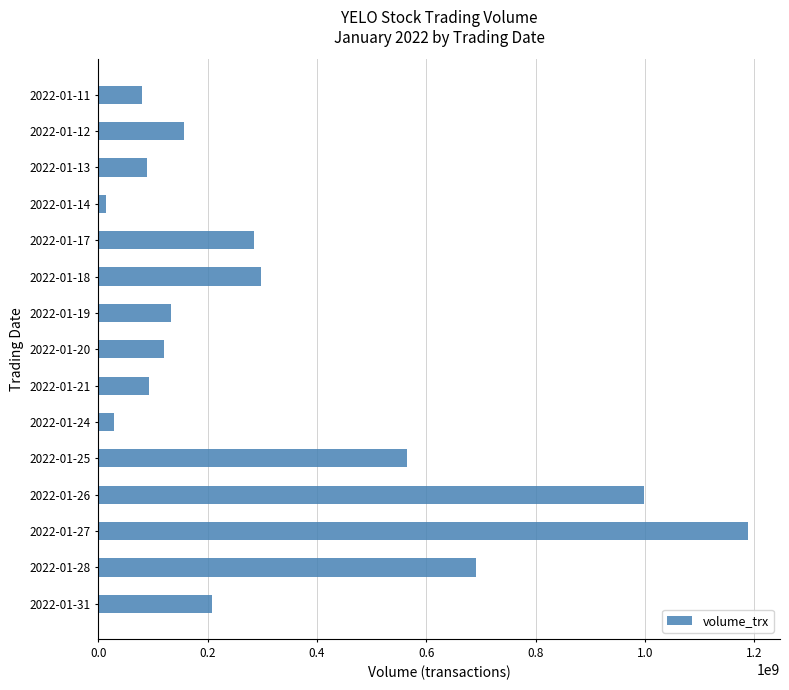

How many bars are there in total?

15